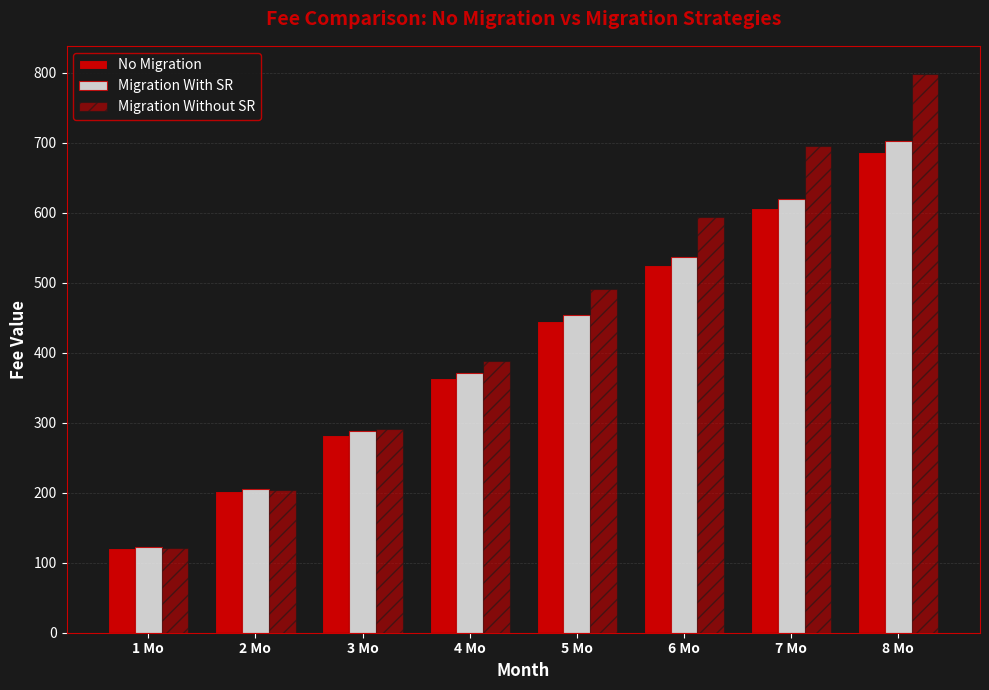

Rank the categories by No Migration value from lowest to highest.

1 Mo, 2 Mo, 3 Mo, 4 Mo, 5 Mo, 6 Mo, 7 Mo, 8 Mo